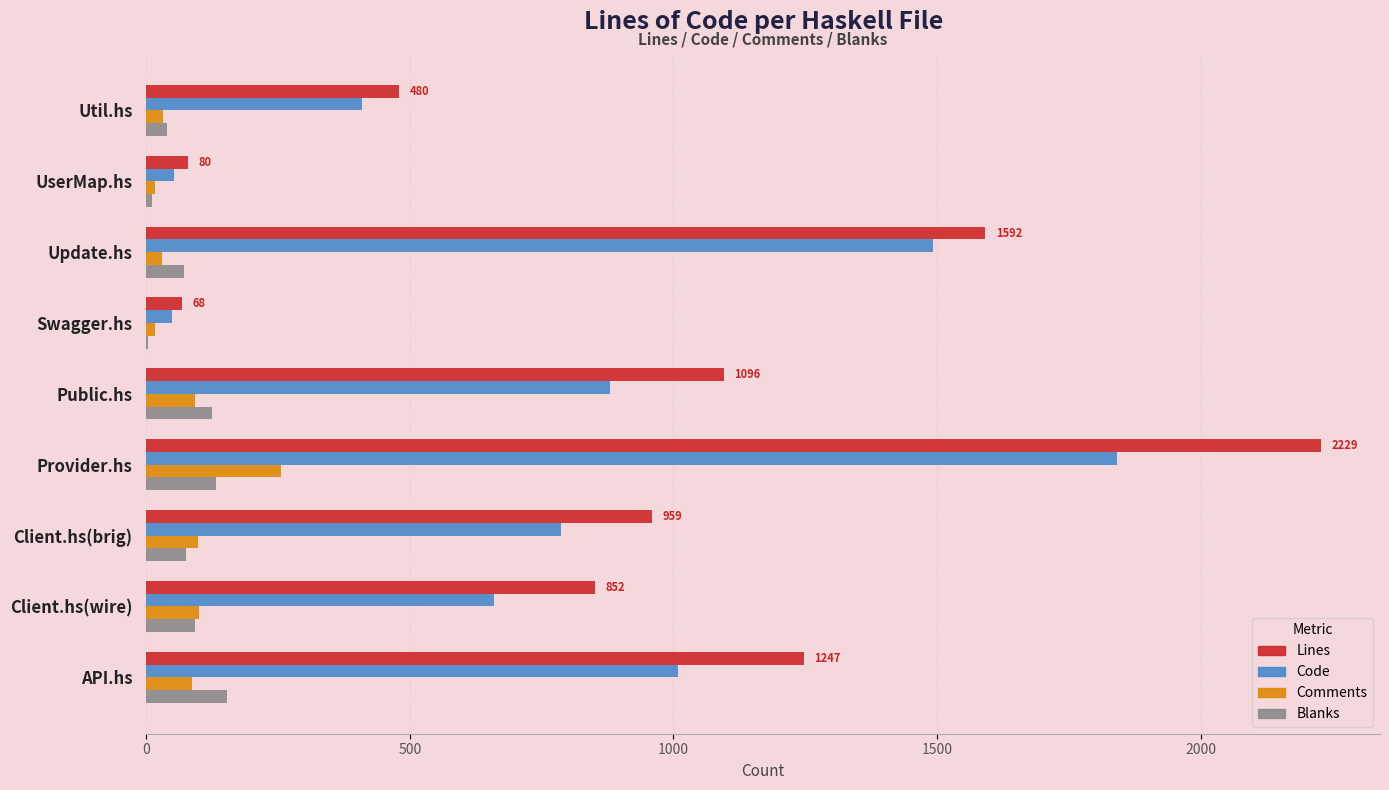

What is the sum of all Lines values?

8603